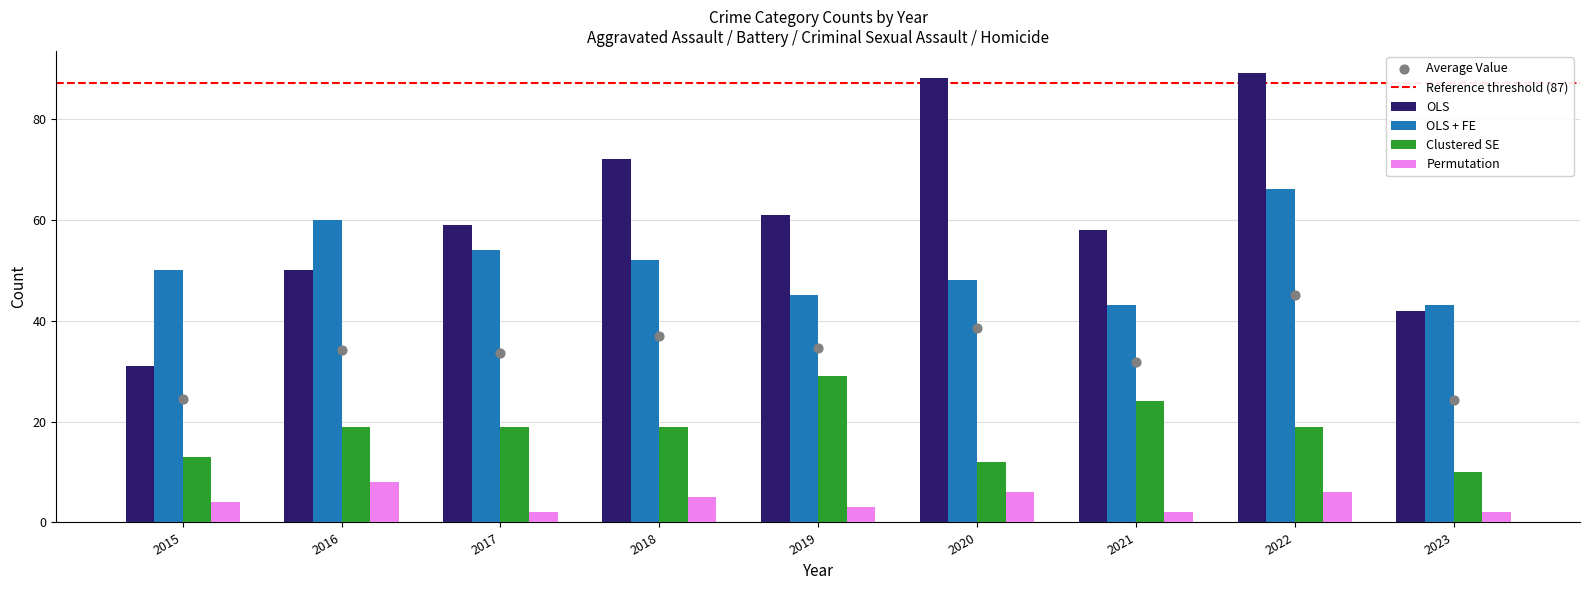

Which series has the largest total across all categories?

OLS